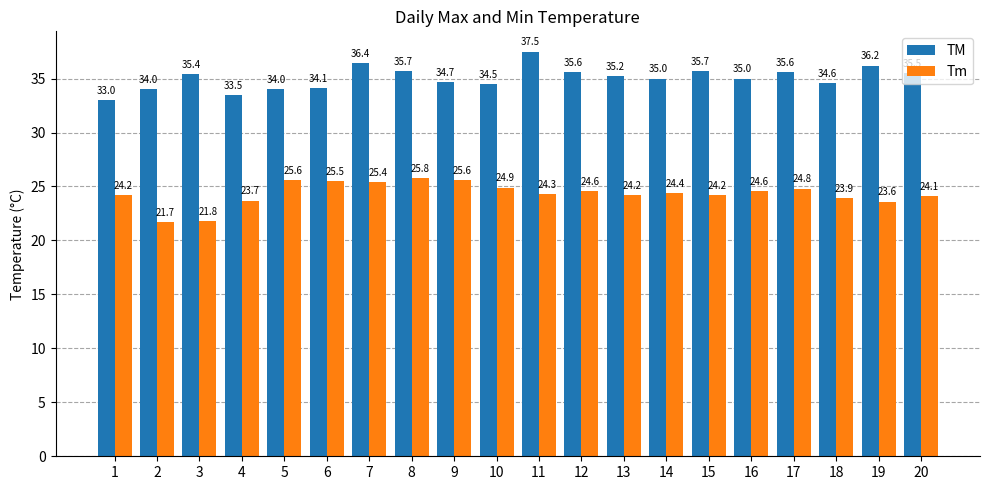

What is the sum of the Tm values at 5 and 10?

50.5